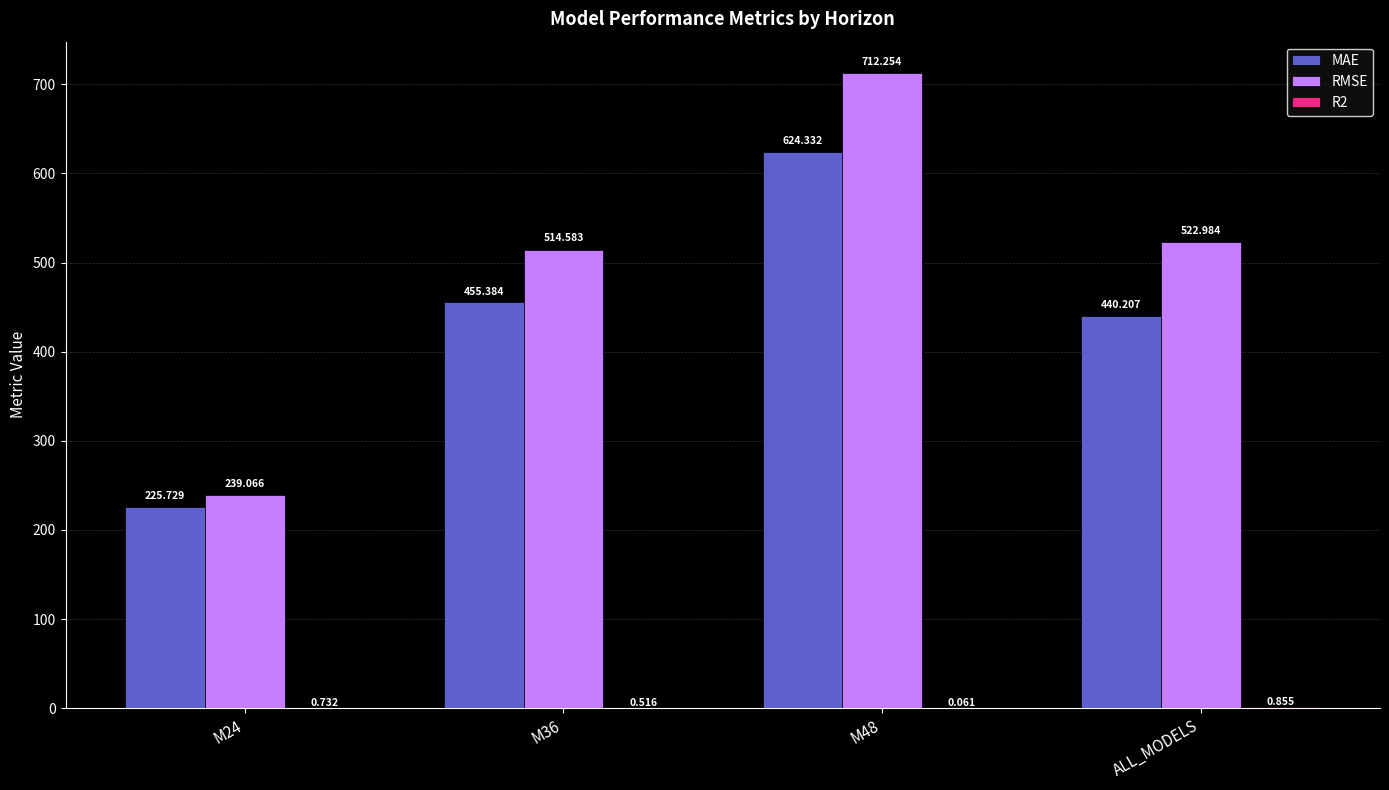

Which series changed the most between M36 and ALL_MODELS?

MAE